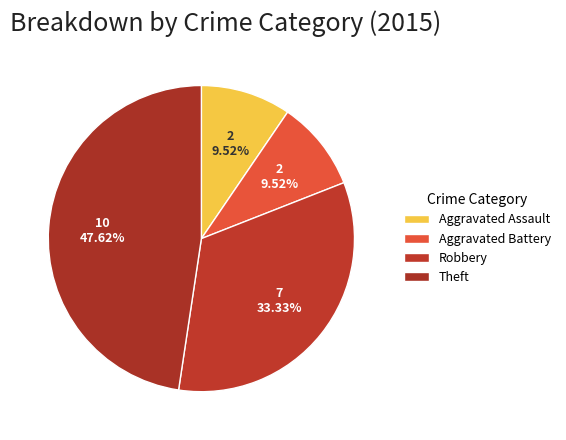

Between Aggravated Assault and Theft, which is larger?

Theft